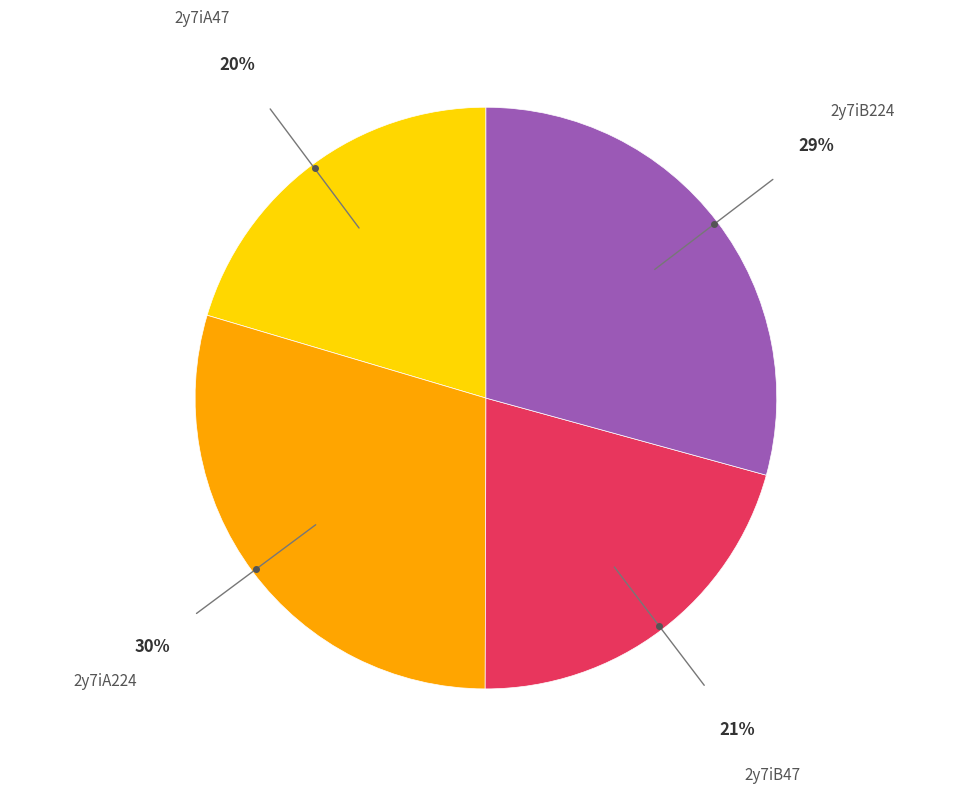

How many segments does this pie chart have?

4